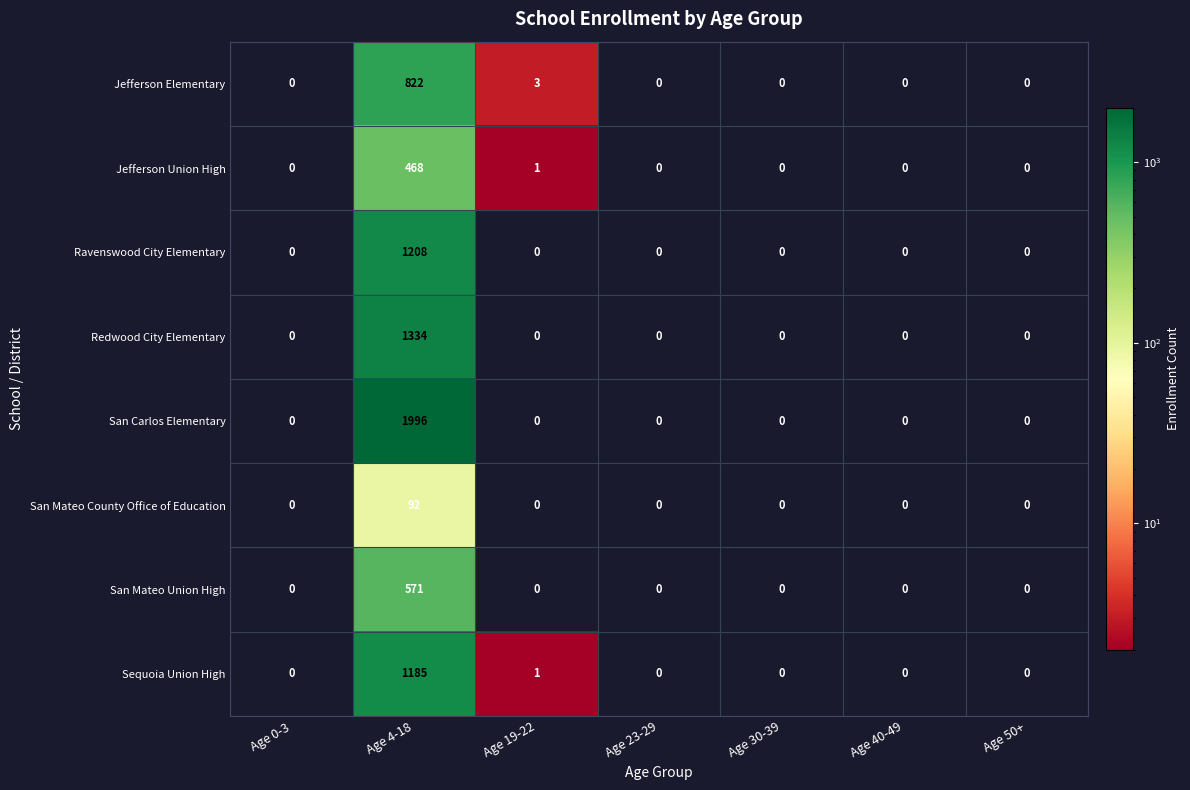

Which category has the highest value across all series?

Age 4-18